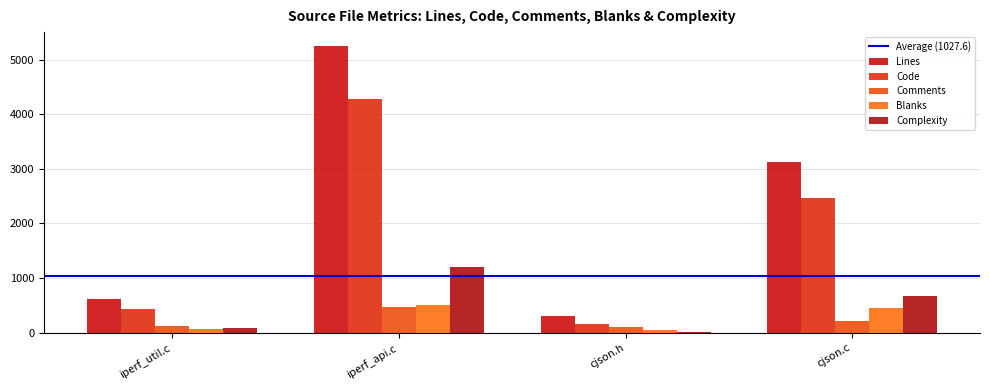

Are the bars grouped side by side (vs. stacked)?

Yes